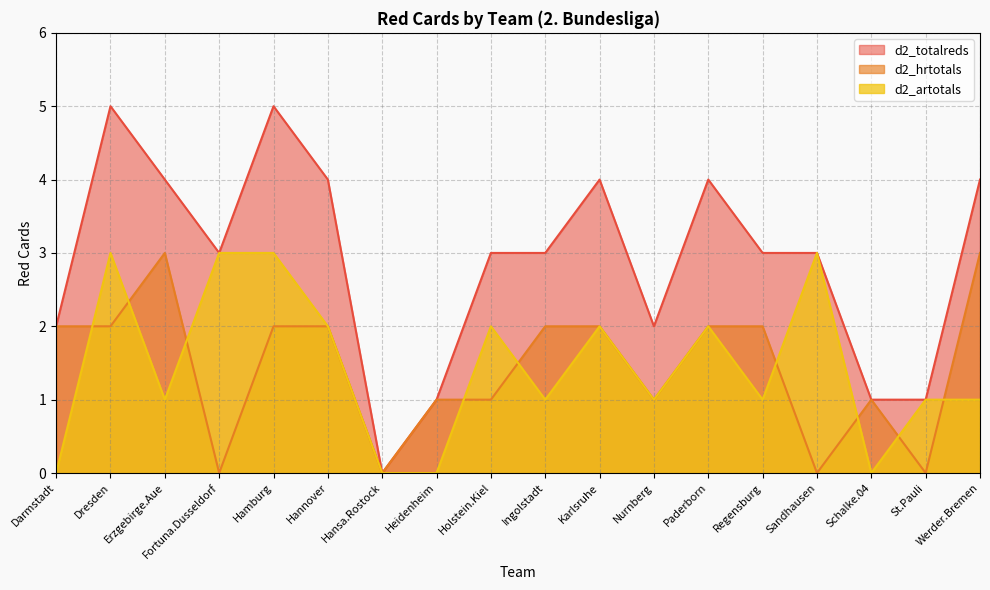

What is the approximate value of d2_artotals at Regensburg?

1